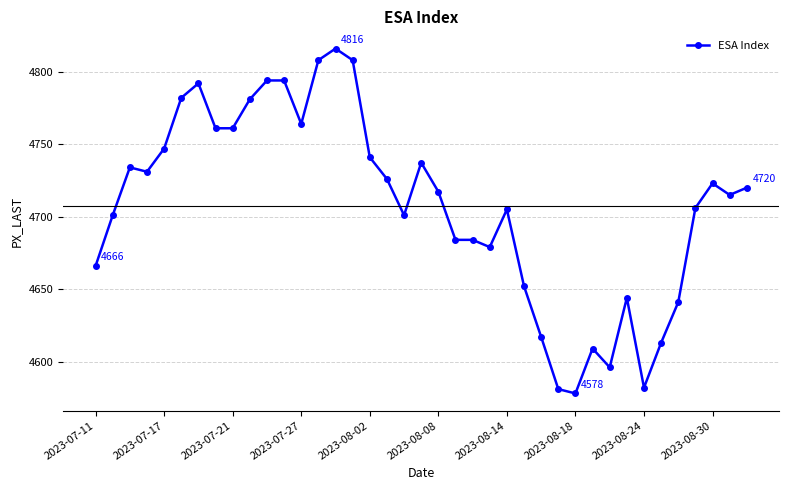

What is the value of the 32nd point from the left?

4644.0